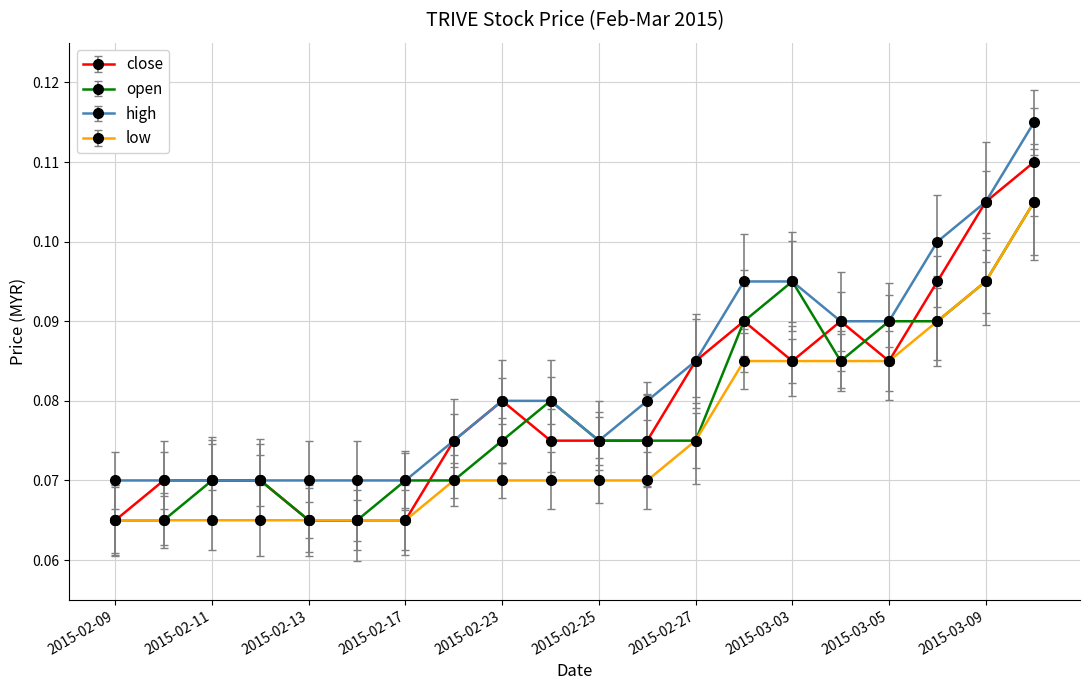

Which series has the largest total across all categories?

high